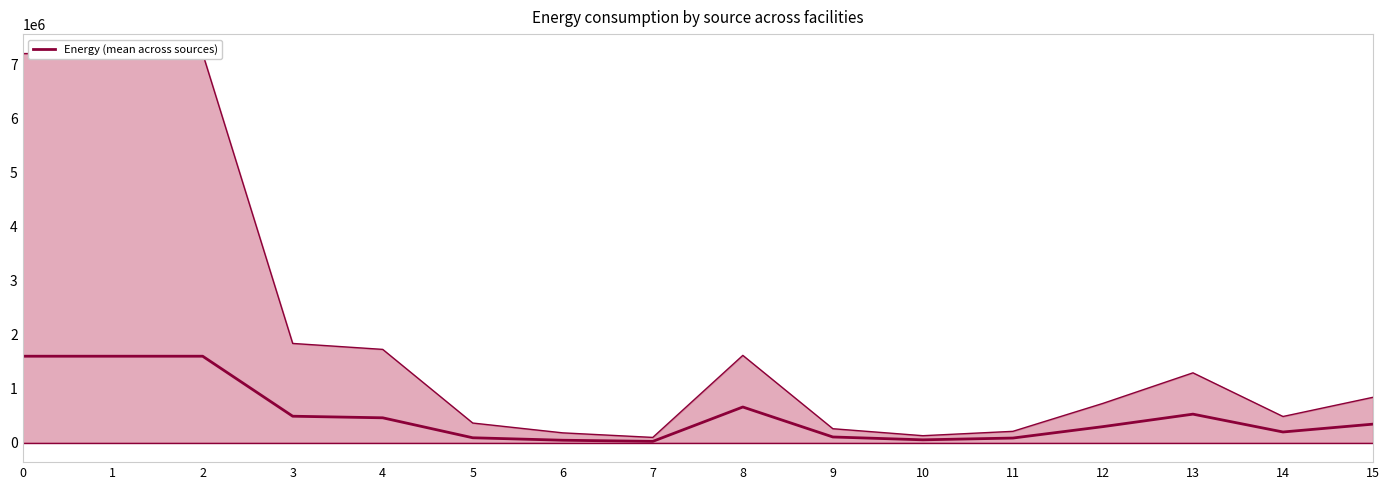

The chart shows a value of 660282.4 at 8. True or false?

True